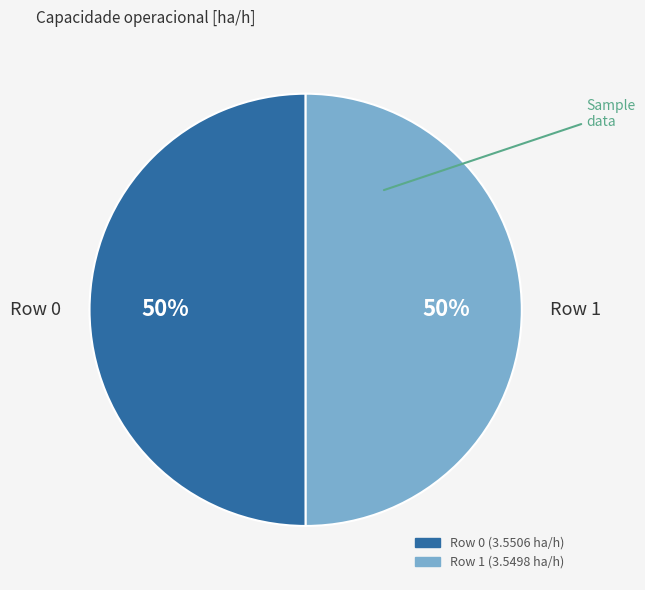

Is it true that Row 0 is 59% of the pie?

False